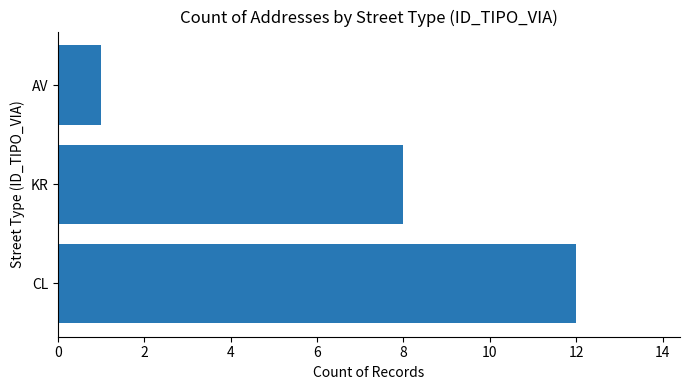

Reading top to bottom, extract all data points from this chart.

AV=1	KR=8	CL=12